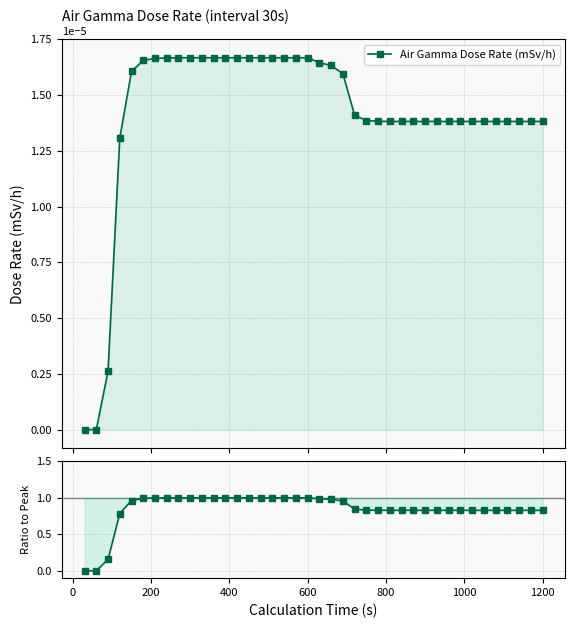

True or false: Air Gamma Dose Rate (mSv/h) and Ratio to Peak cross at least once.

False